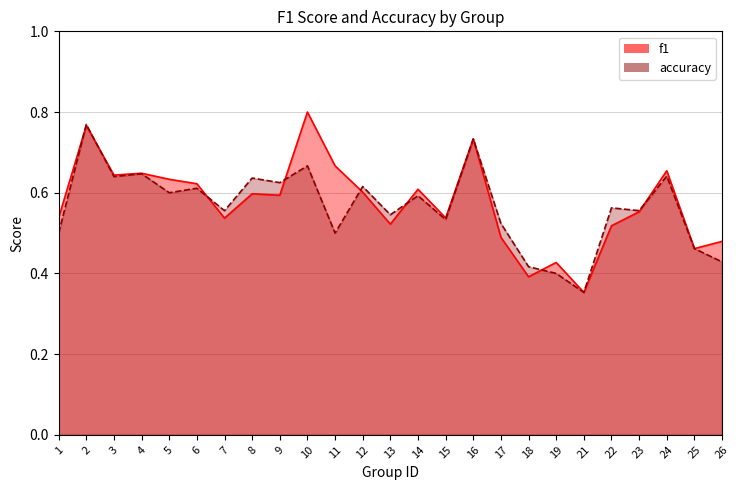

Reading left to right, list all the values displayed in this chart.

f1: 0.5	0.8	0.6	0.6	0.6	0.6	0.5	0.6	0.6	0.8	0.7	0.6	0.5	0.6	0.5	0.7	0.5	0.4	0.4	0.4	0.5	0.6	0.7	0.5	0.5
accuracy: 0.5	0.8	0.6	0.6	0.6	0.6	0.6	0.6	0.6	0.7	0.5	0.6	0.5	0.6	0.5	0.7	0.5	0.4	0.4	0.4	0.6	0.6	0.6	0.5	0.4